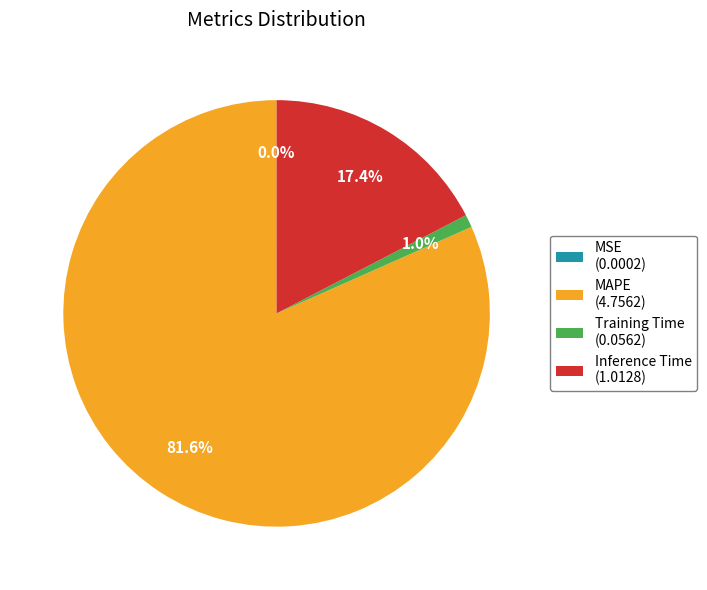

Which has a higher value, Training Time or Inference Time?

Inference Time